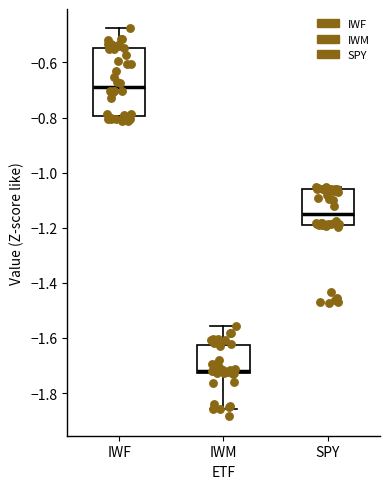

Comparing the boxes themselves (not the whiskers), which one is the tallest?

IWF